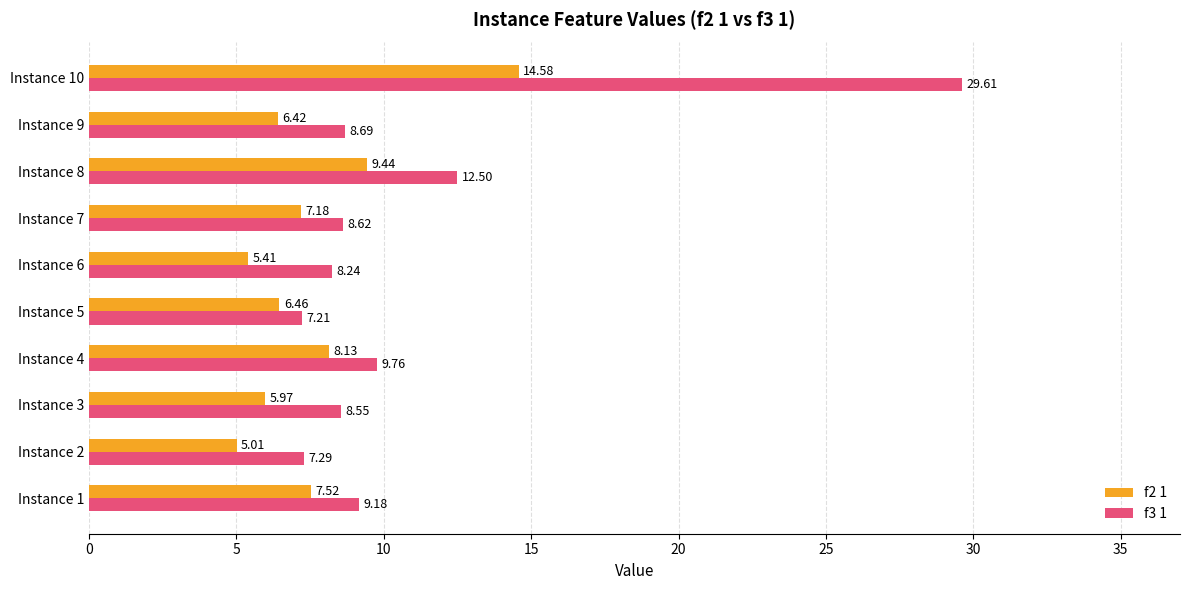

Which series has the largest total across all categories?

f3 1